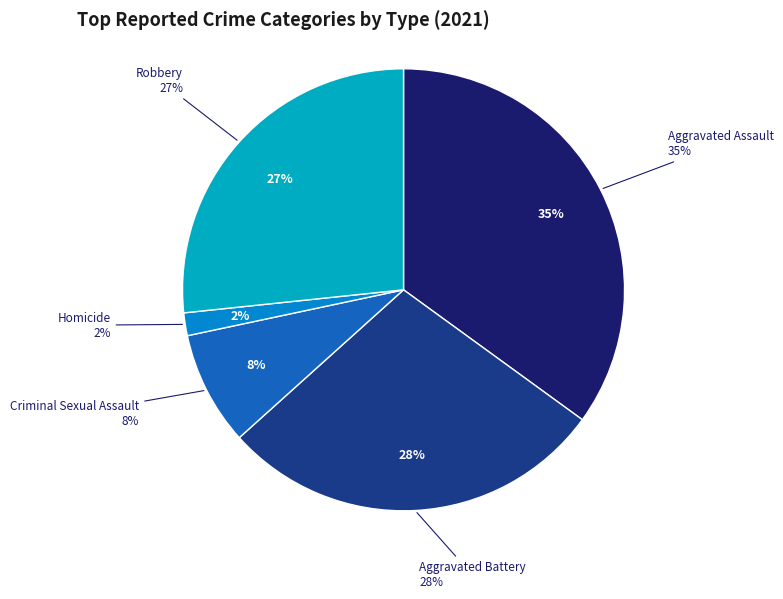

Between Aggravated Assault and Aggravated Battery, which is larger?

Aggravated Assault